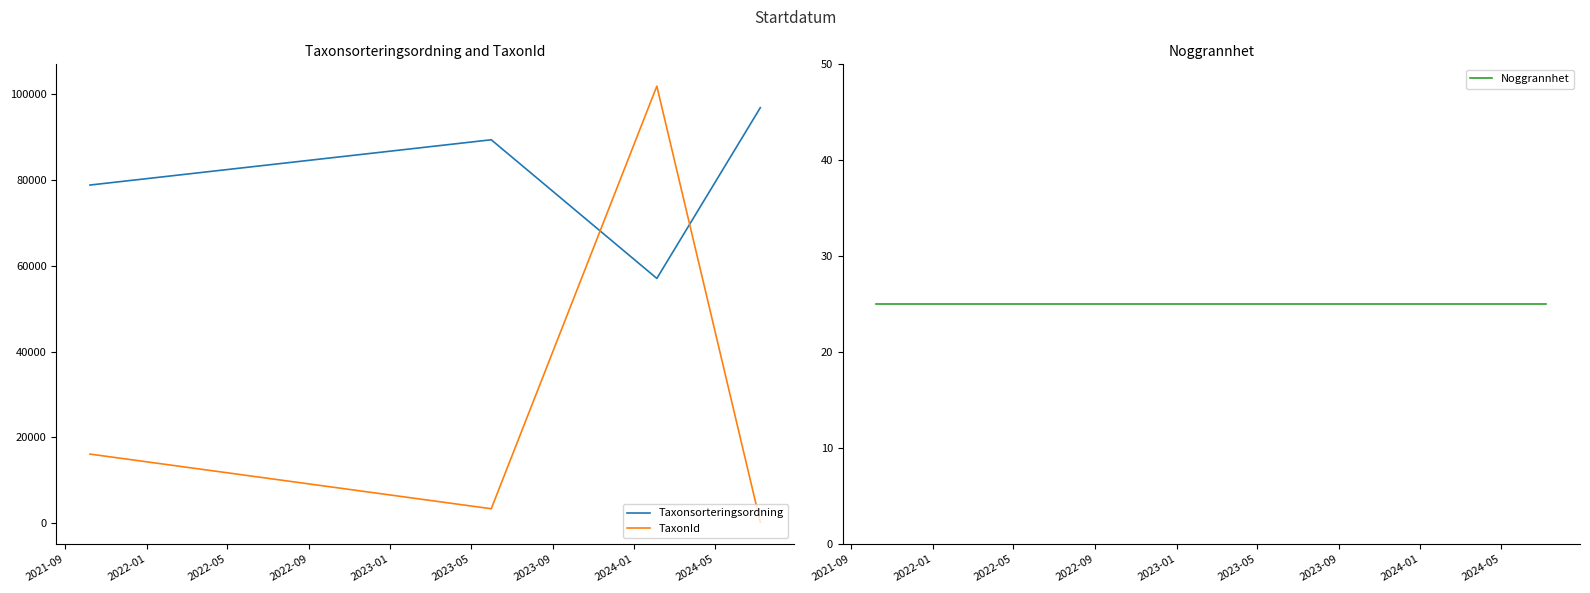

What is the lowest value of the Taxonsorteringsordning series?

57053.3